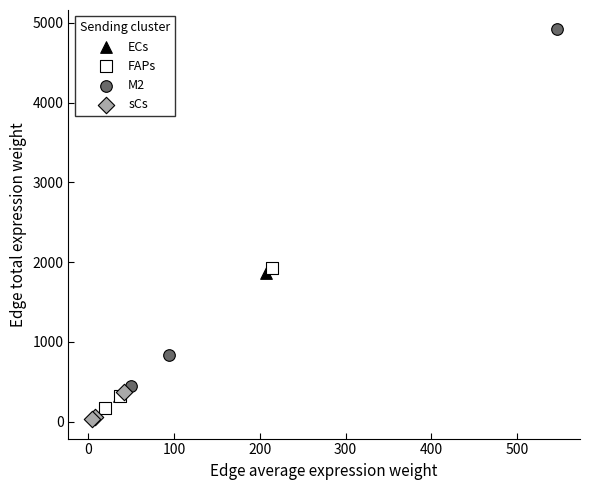

Which series reaches the minimum Y coordinate?

sCs